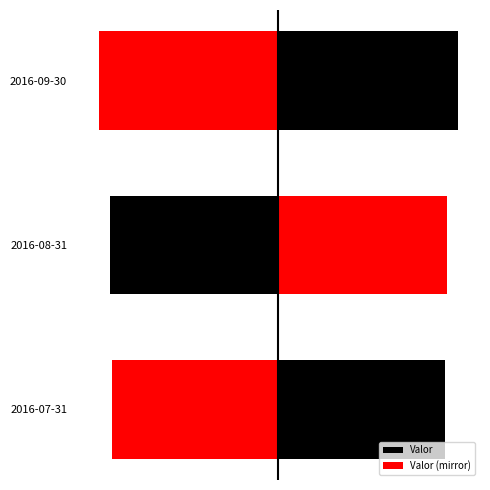

Are the bars horizontal?

Yes